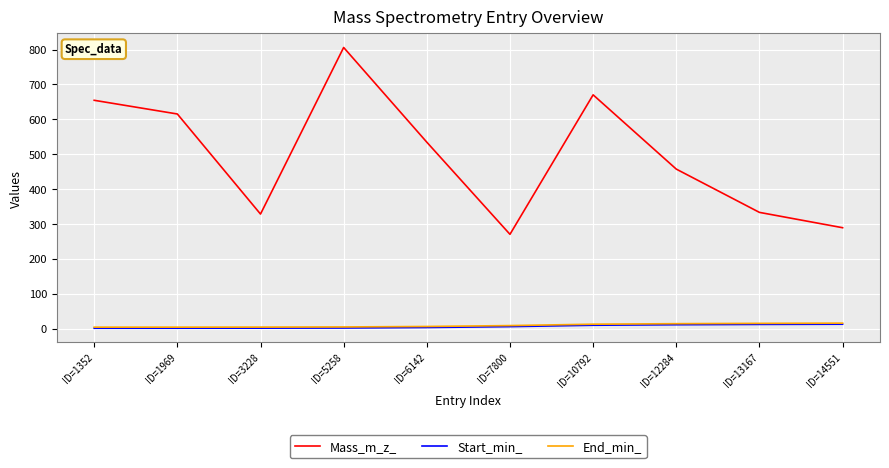

True or false: Mass_m_z_ and End_min_ intersect in this chart.

False